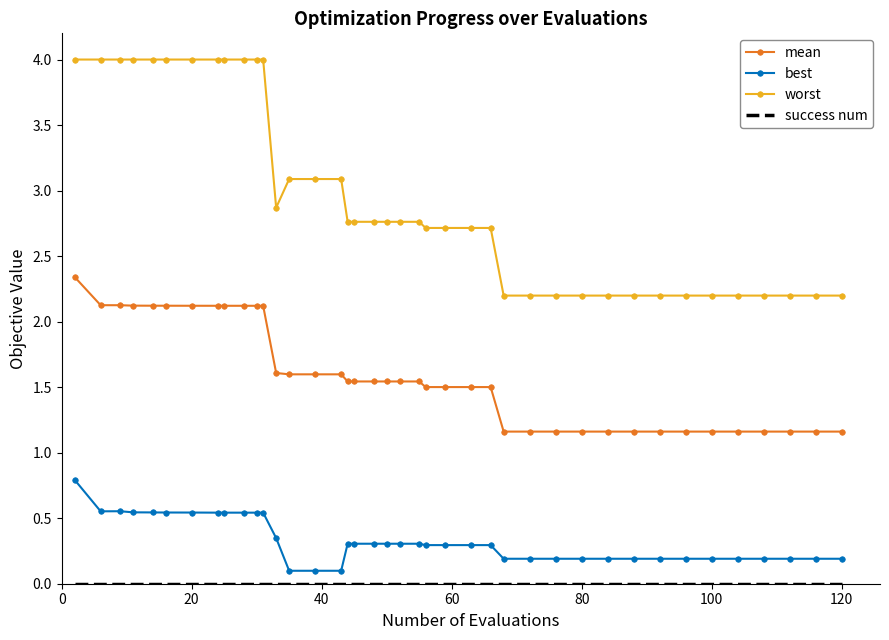

What is the maximum value for worst?

4.0